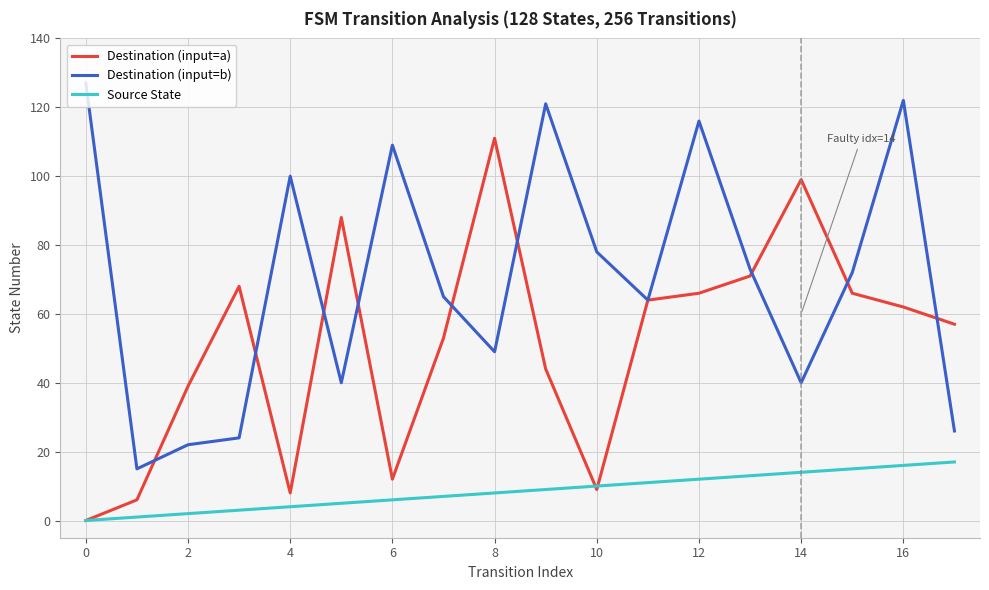

What is the highest value of the Destination (input=b) series?

127